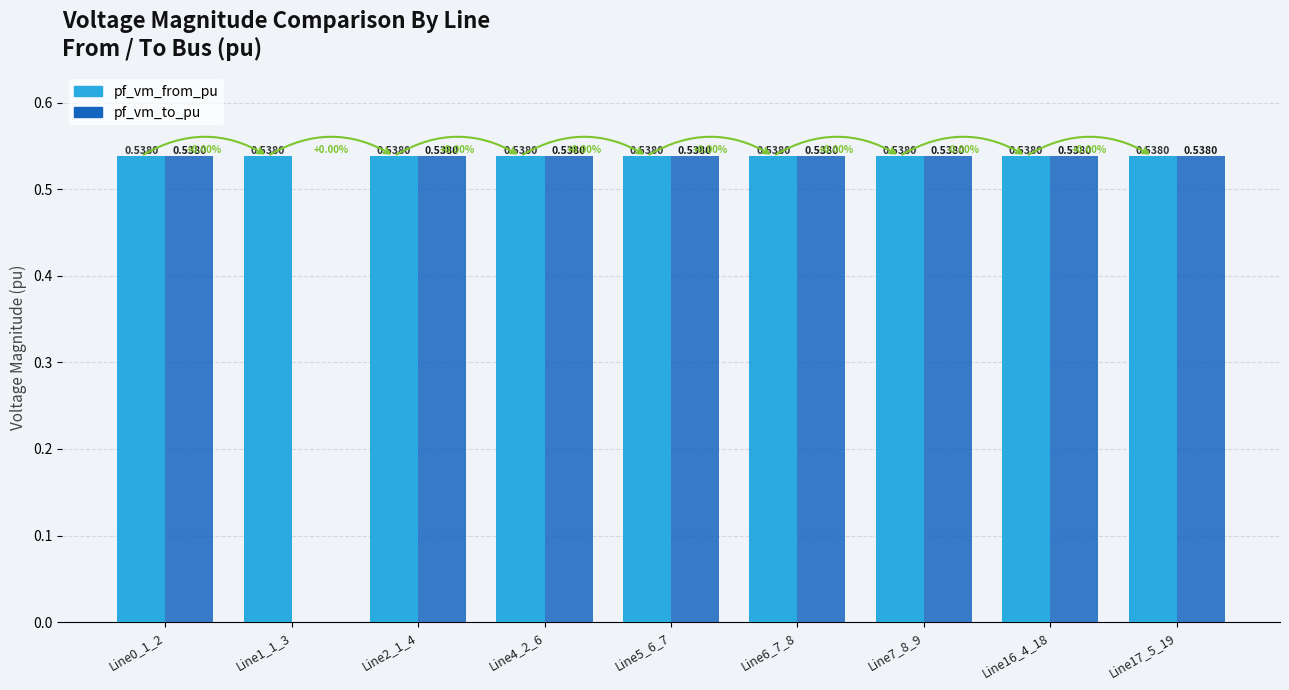

Which series has the largest total across all categories?

pf_vm_from_pu